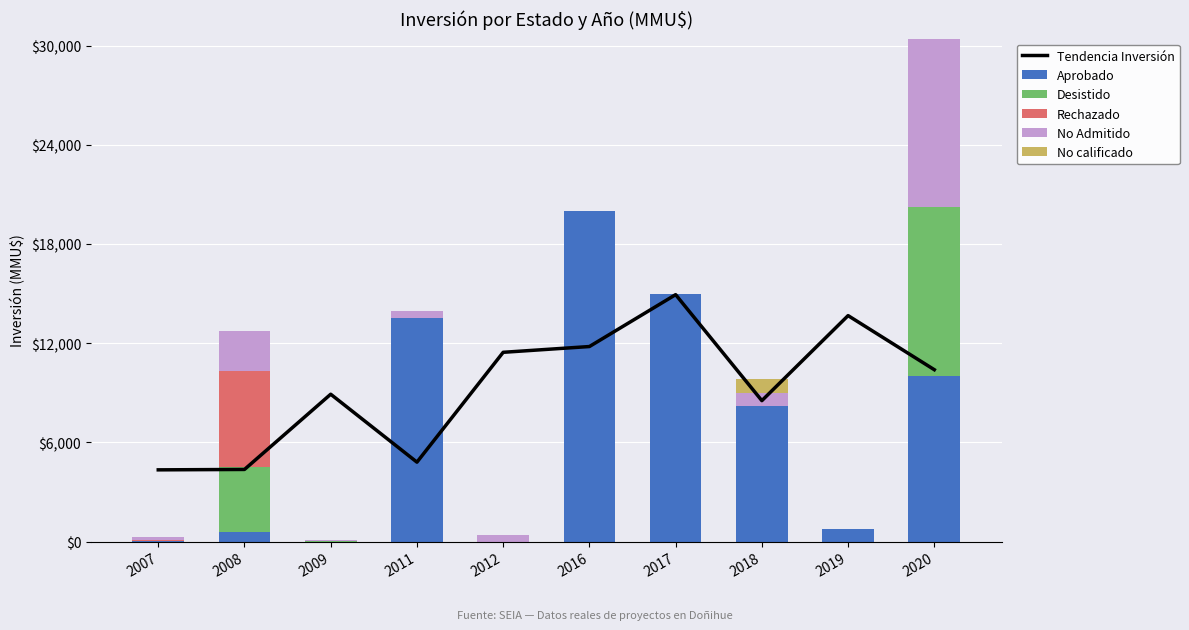

What is the difference between the No calificado values at 2012 and 2018?

807.0